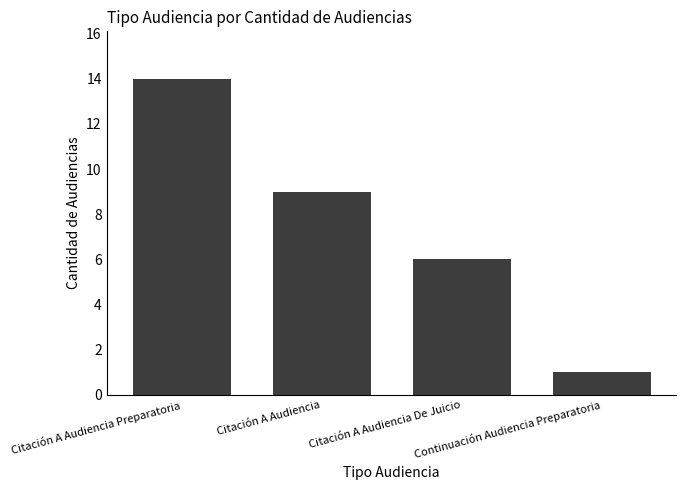

What is the maximum value shown in the chart?

14